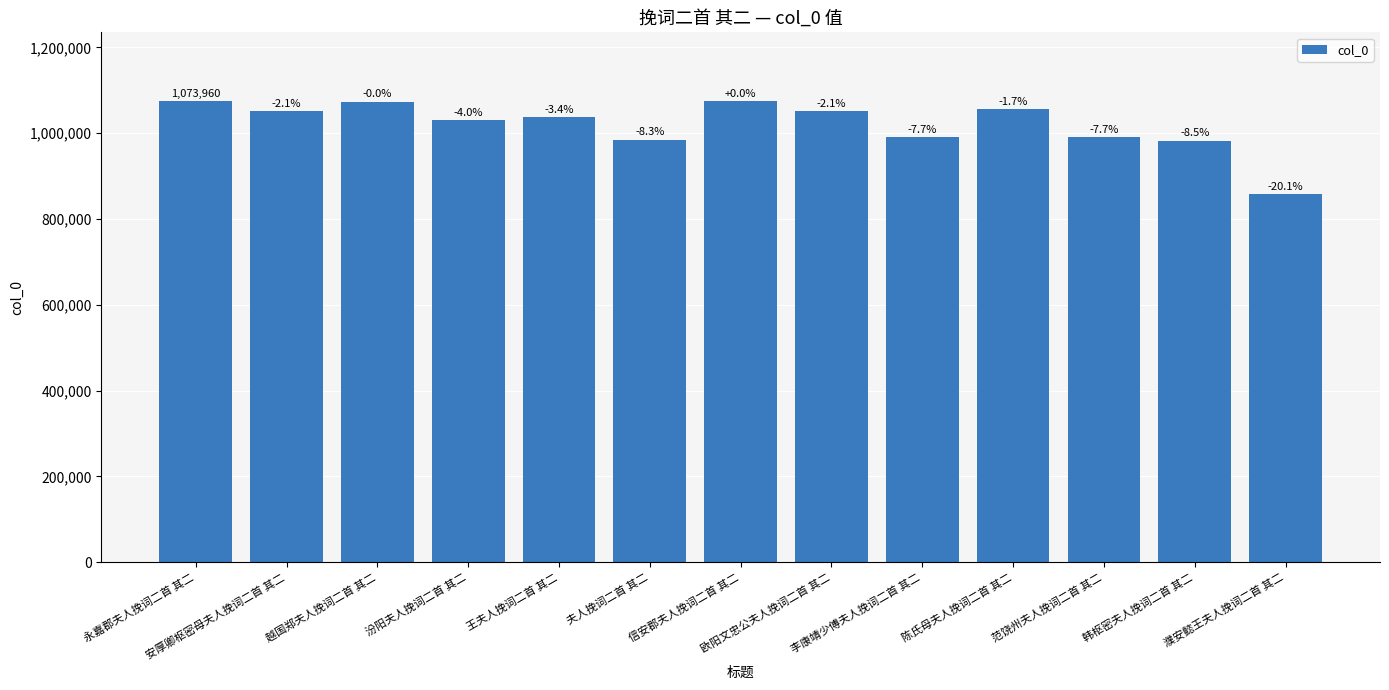

Rank the categories by value from lowest to highest.

濮安懿王夫人挽词二首 其二, 韩枢密夫人挽词二首 其二, 夫人挽词二首 其二, 李康靖少傅夫人挽词二首 其二, 范饶州夫人挽词二首 其二, 汾阳夫人挽词二首 其二, 王夫人挽词二首 其二, 安厚卿枢密母夫人挽词二首 其二, 欧阳文忠公夫人挽词二首 其二, 陈氏母夫人挽词二首 其二, 越国郑夫人挽词二首 其二, 永嘉郡夫人挽词二首 其二, 信安郡夫人挽词二首 其二